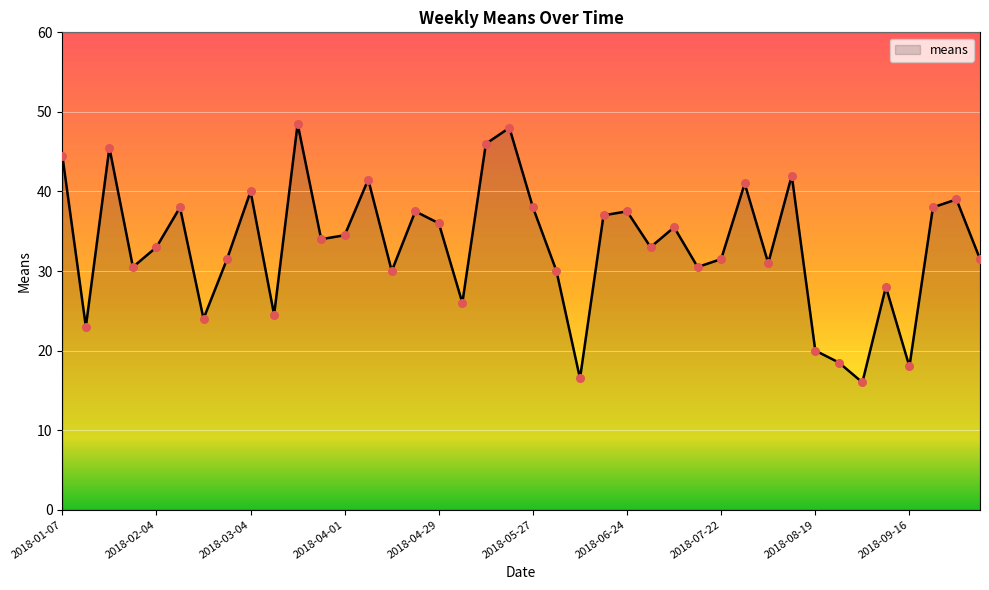

What is the greatest value displayed?

48.5